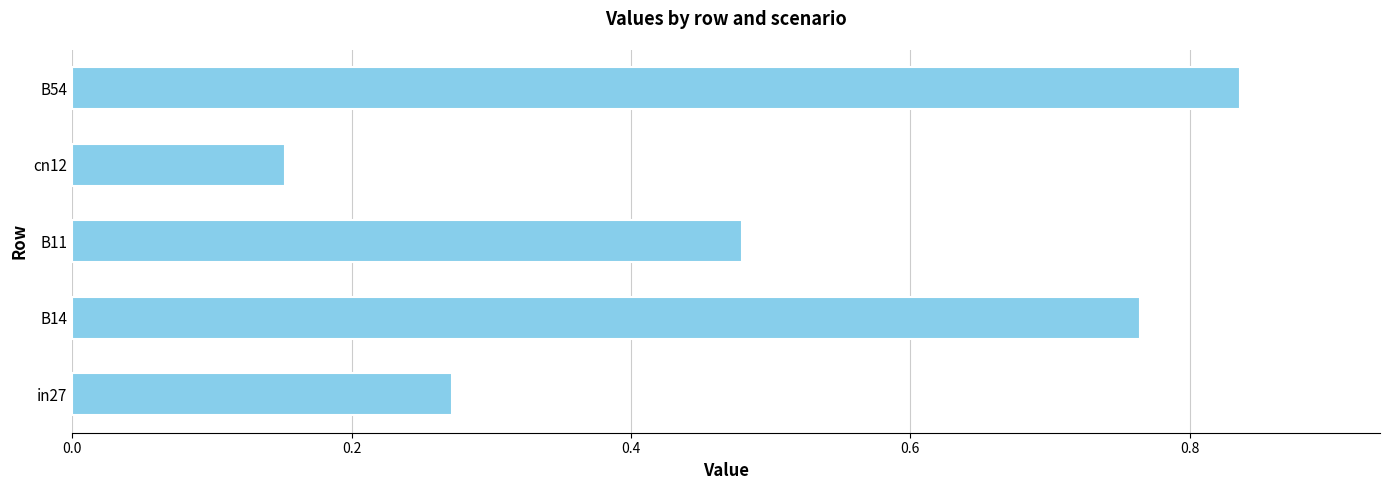

At which category does the chart reach its minimum across all series?

cn12